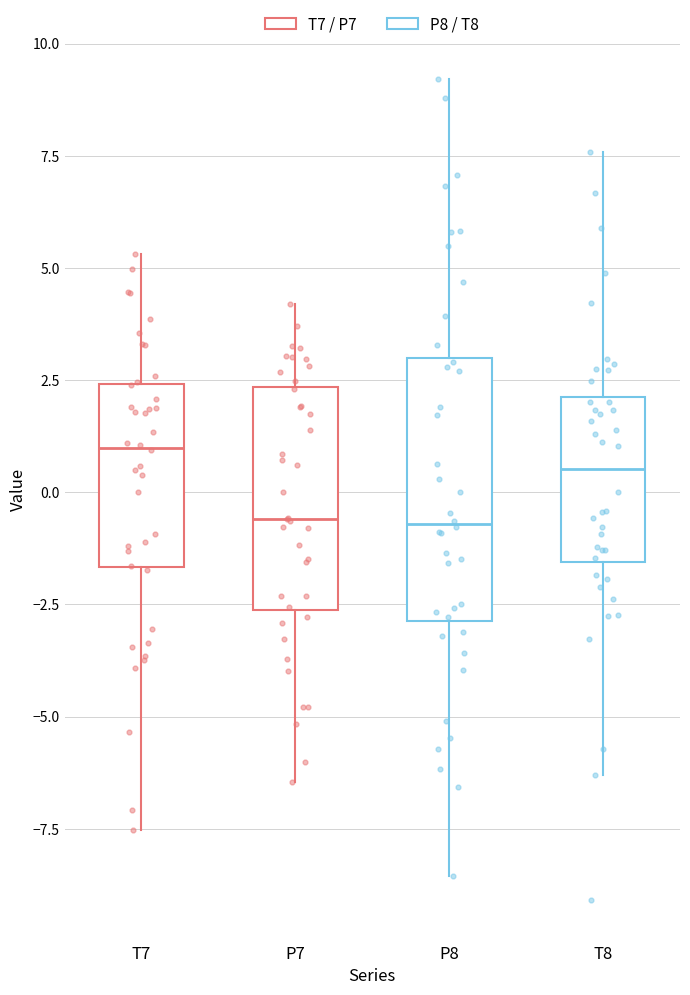

Where does the upper whisker of the box for T7 end on the y-axis? The values are not printed on the chart, so give them approximately, as read against the axis.

5.5